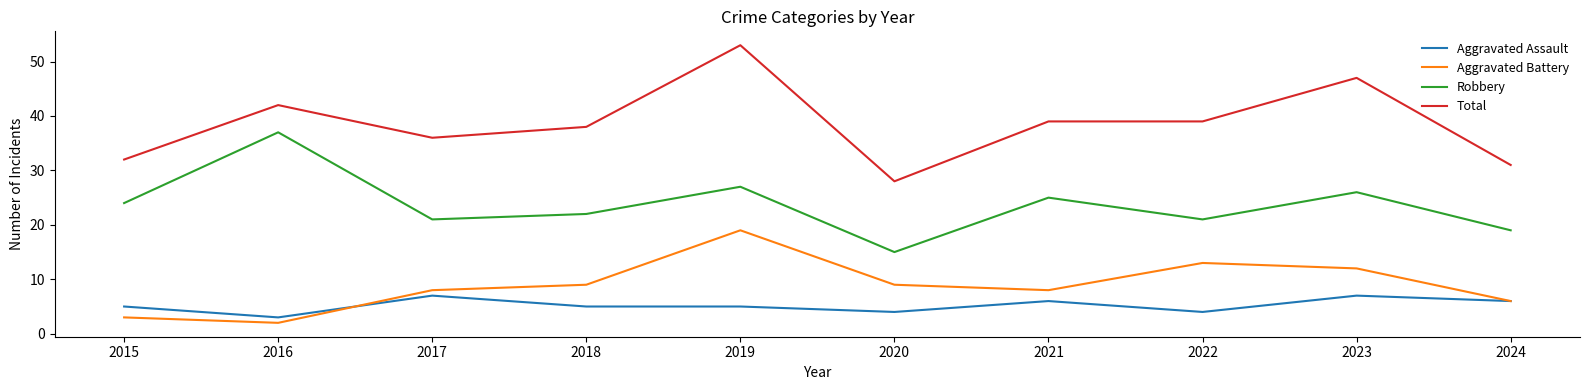

What are all the series names shown in the legend?

Aggravated Assault, Aggravated Battery, Robbery, Total